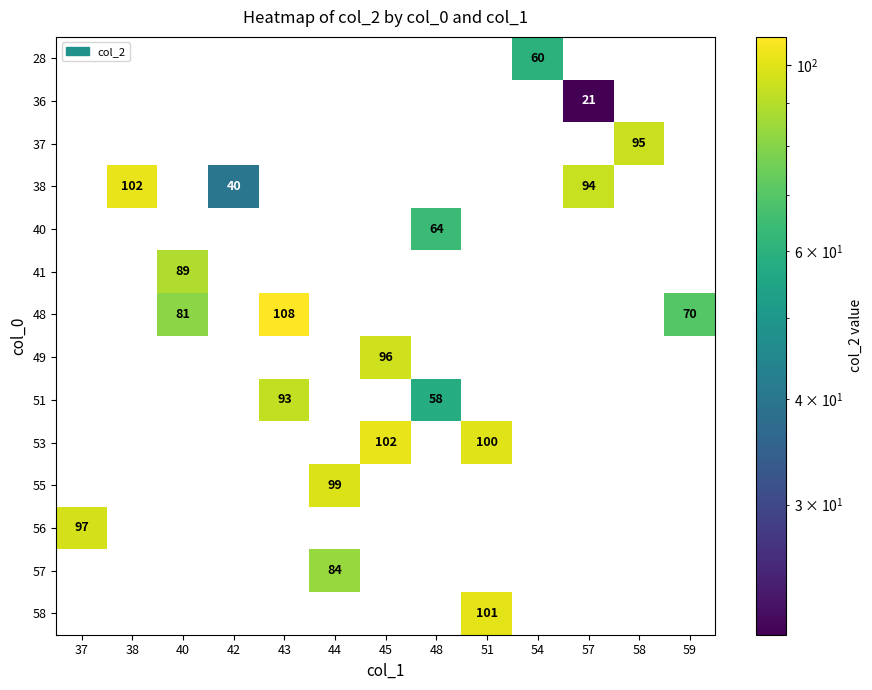

At which category does the chart reach its minimum across all series?

57